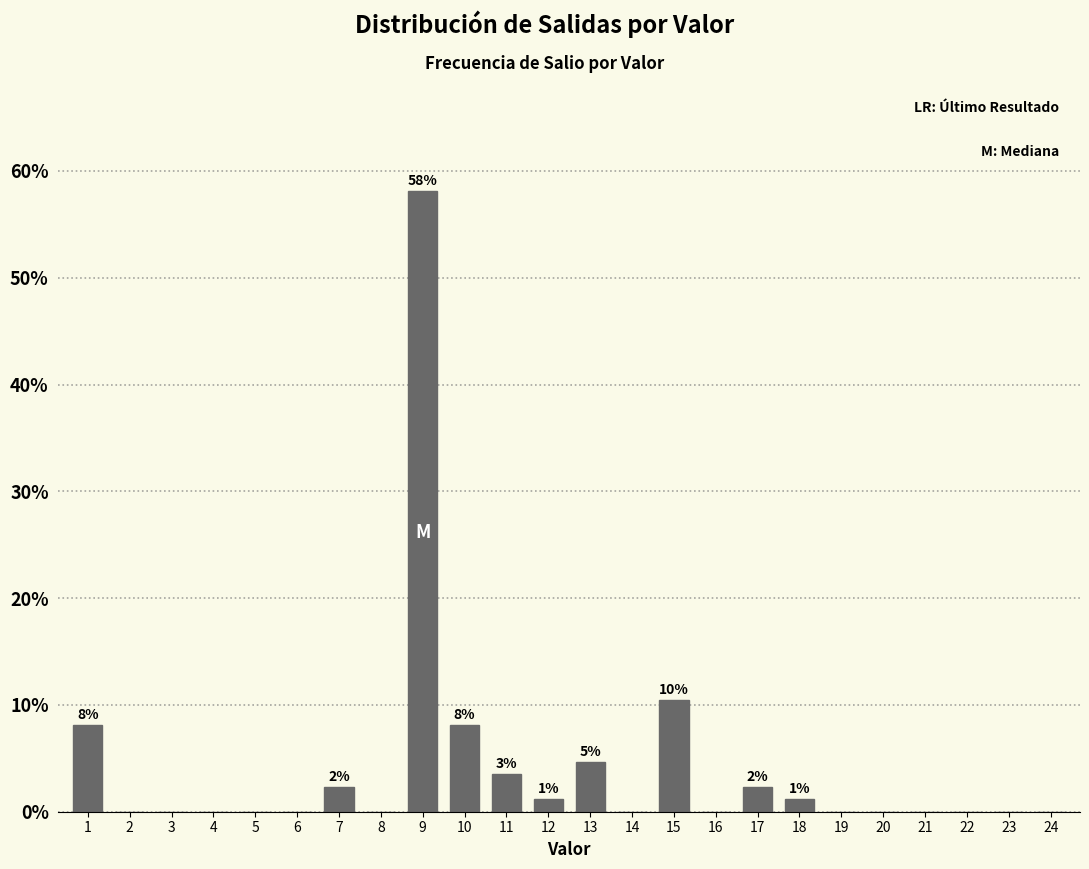

Reading left to right, transcribe all the data shown in this chart.

1=8.1	2=0.0	3=0.0	4=0.0	5=0.0	6=0.0	7=2.3	8=0.0	9=58.1	10=8.1	11=3.5	12=1.2	13=4.7	14=0.0	15=10.5	16=0.0	17=2.3	18=1.2	19=0.0	20=0.0	21=0.0	22=0.0	23=0.0	24=0.0